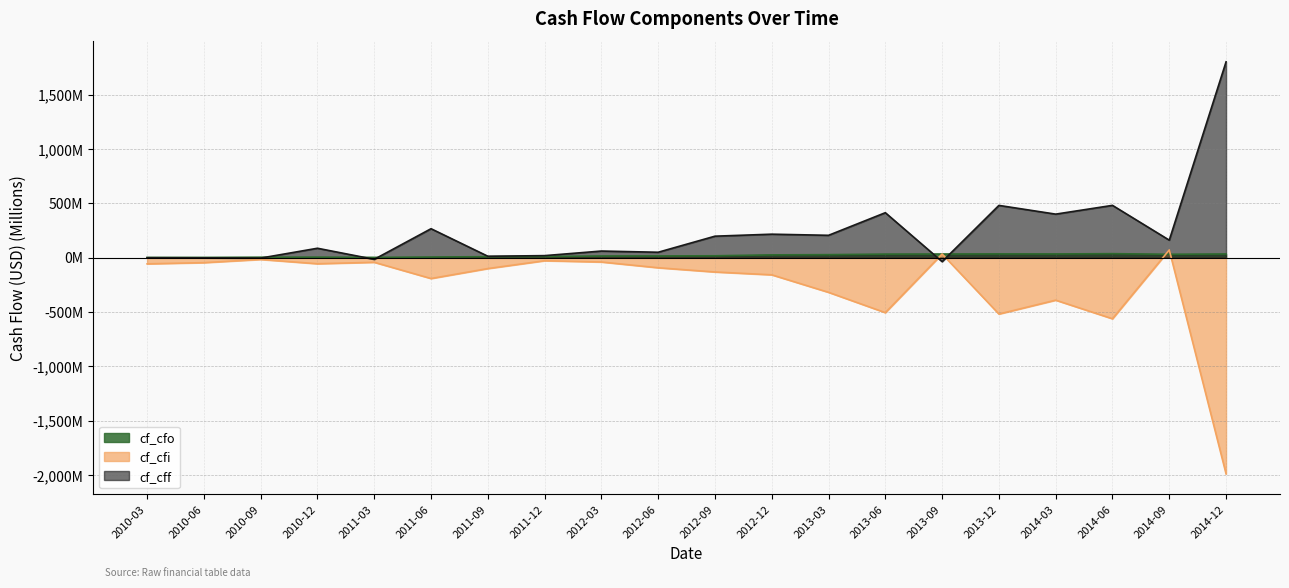

Where is cf_cfo nearest to the value 18?

2012-09